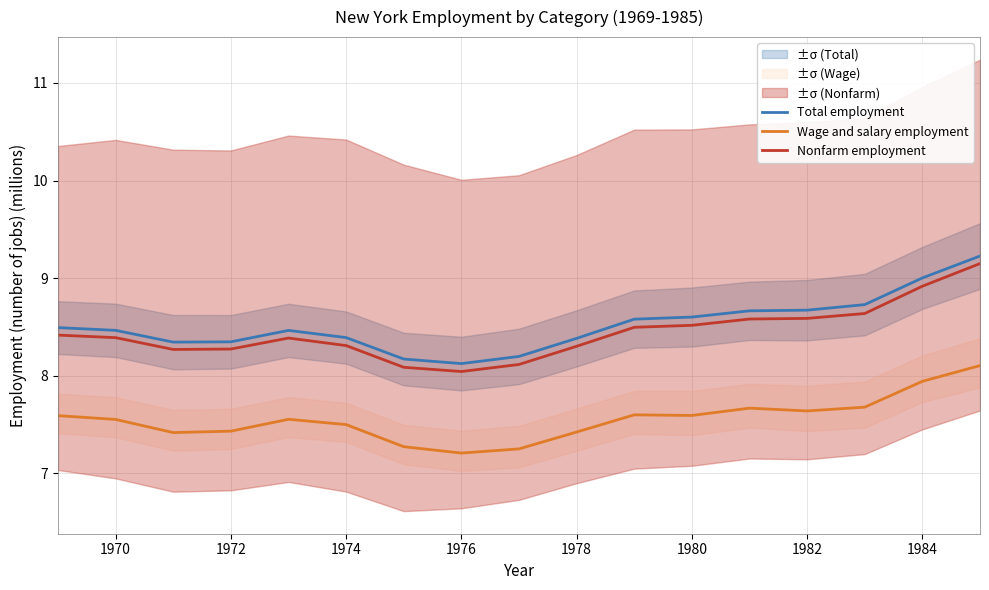

How many series are shown in this chart?

3